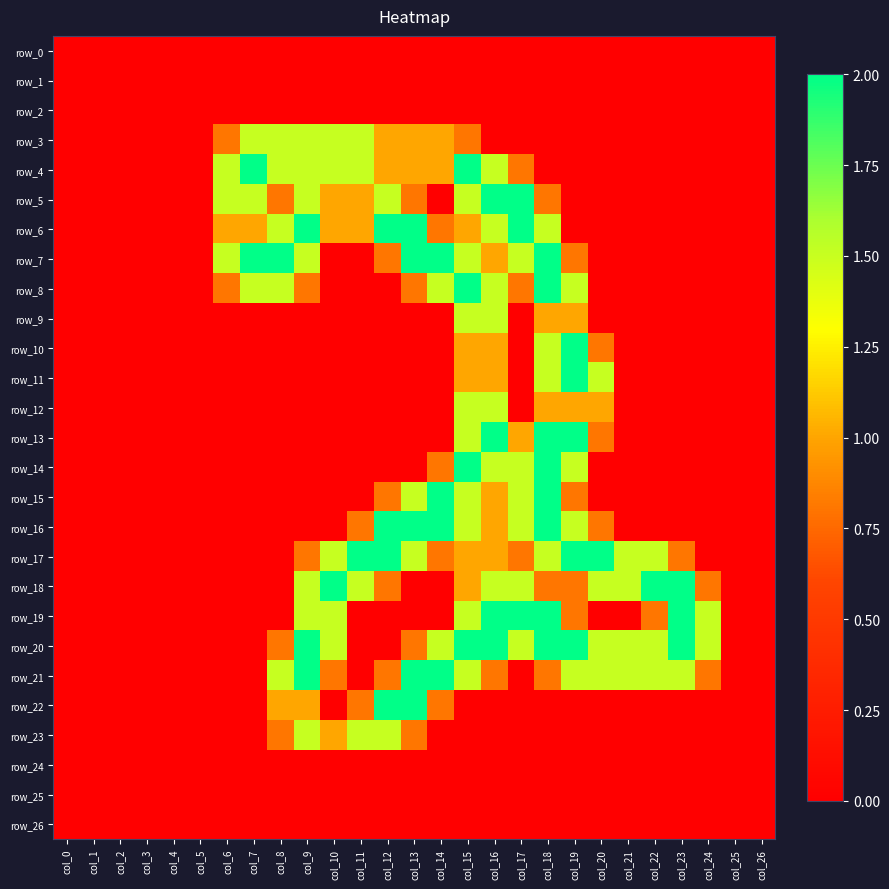

Reading left to right, transcribe all the data shown in this chart.

row_0: 0.0	0.0	0.0	0.0	0.0	0.0	0.0	0.0	0.0	0.0	0.0	0.0	0.0	0.0	0.0	0.0	0.0	0.0	0.0	0.0	0.0	0.0	0.0	0.0	0.0	0.0	0.0
row_1: 0.0	0.0	0.0	0.0	0.0	0.0	0.0	0.0	0.0	0.0	0.0	0.0	0.0	0.0	0.0	0.0	0.0	0.0	0.0	0.0	0.0	0.0	0.0	0.0	0.0	0.0	0.0
row_2: 0.0	0.0	0.0	0.0	0.0	0.0	0.0	0.0	0.0	0.0	0.0	0.0	0.0	0.0	0.0	0.0	0.0	0.0	0.0	0.0	0.0	0.0	0.0	0.0	0.0	0.0	0.0
row_3: 0.0	0.0	0.0	0.0	0.0	0.0	0.8	1.5	1.5	1.5	1.5	1.5	1.0	1.0	1.0	0.8	0.0	0.0	0.0	0.0	0.0	0.0	0.0	0.0	0.0	0.0	0.0
row_4: 0.0	0.0	0.0	0.0	0.0	0.0	1.5	2.0	1.5	1.5	1.5	1.5	1.0	1.0	1.0	2.0	1.5	0.8	0.0	0.0	0.0	0.0	0.0	0.0	0.0	0.0	0.0
row_5: 0.0	0.0	0.0	0.0	0.0	0.0	1.5	1.5	0.8	1.5	1.0	1.0	1.5	0.8	0.0	1.5	2.0	2.0	0.8	0.0	0.0	0.0	0.0	0.0	0.0	0.0	0.0
row_6: 0.0	0.0	0.0	0.0	0.0	0.0	1.0	1.0	1.5	2.0	1.0	1.0	2.0	2.0	0.8	1.0	1.5	2.0	1.5	0.0	0.0	0.0	0.0	0.0	0.0	0.0	0.0
row_7: 0.0	0.0	0.0	0.0	0.0	0.0	1.5	2.0	2.0	1.5	0.0	0.0	0.8	2.0	2.0	1.5	1.0	1.5	2.0	0.8	0.0	0.0	0.0	0.0	0.0	0.0	0.0
row_8: 0.0	0.0	0.0	0.0	0.0	0.0	0.8	1.5	1.5	0.8	0.0	0.0	0.0	0.8	1.5	2.0	1.5	0.8	2.0	1.5	0.0	0.0	0.0	0.0	0.0	0.0	0.0
row_9: 0.0	0.0	0.0	0.0	0.0	0.0	0.0	0.0	0.0	0.0	0.0	0.0	0.0	0.0	0.0	1.5	1.5	0.0	1.0	1.0	0.0	0.0	0.0	0.0	0.0	0.0	0.0
row_10: 0.0	0.0	0.0	0.0	0.0	0.0	0.0	0.0	0.0	0.0	0.0	0.0	0.0	0.0	0.0	1.0	1.0	0.0	1.5	2.0	0.8	0.0	0.0	0.0	0.0	0.0	0.0
row_11: 0.0	0.0	0.0	0.0	0.0	0.0	0.0	0.0	0.0	0.0	0.0	0.0	0.0	0.0	0.0	1.0	1.0	0.0	1.5	2.0	1.5	0.0	0.0	0.0	0.0	0.0	0.0
row_12: 0.0	0.0	0.0	0.0	0.0	0.0	0.0	0.0	0.0	0.0	0.0	0.0	0.0	0.0	0.0	1.5	1.5	0.0	1.0	1.0	1.0	0.0	0.0	0.0	0.0	0.0	0.0
row_13: 0.0	0.0	0.0	0.0	0.0	0.0	0.0	0.0	0.0	0.0	0.0	0.0	0.0	0.0	0.0	1.5	2.0	1.0	2.0	2.0	0.8	0.0	0.0	0.0	0.0	0.0	0.0
row_14: 0.0	0.0	0.0	0.0	0.0	0.0	0.0	0.0	0.0	0.0	0.0	0.0	0.0	0.0	0.8	2.0	1.5	1.5	2.0	1.5	0.0	0.0	0.0	0.0	0.0	0.0	0.0
row_15: 0.0	0.0	0.0	0.0	0.0	0.0	0.0	0.0	0.0	0.0	0.0	0.0	0.8	1.5	2.0	1.5	1.0	1.5	2.0	0.8	0.0	0.0	0.0	0.0	0.0	0.0	0.0
row_16: 0.0	0.0	0.0	0.0	0.0	0.0	0.0	0.0	0.0	0.0	0.0	0.8	2.0	2.0	2.0	1.5	1.0	1.5	2.0	1.5	0.8	0.0	0.0	0.0	0.0	0.0	0.0
row_17: 0.0	0.0	0.0	0.0	0.0	0.0	0.0	0.0	0.0	0.8	1.5	2.0	2.0	1.5	0.8	1.0	1.0	0.8	1.5	2.0	2.0	1.5	1.5	0.8	0.0	0.0	0.0
row_18: 0.0	0.0	0.0	0.0	0.0	0.0	0.0	0.0	0.0	1.5	2.0	1.5	0.8	0.0	0.0	1.0	1.5	1.5	0.8	0.8	1.5	1.5	2.0	2.0	0.8	0.0	0.0
row_19: 0.0	0.0	0.0	0.0	0.0	0.0	0.0	0.0	0.0	1.5	1.5	0.0	0.0	0.0	0.0	1.5	2.0	2.0	2.0	0.8	0.0	0.0	0.8	2.0	1.5	0.0	0.0
row_20: 0.0	0.0	0.0	0.0	0.0	0.0	0.0	0.0	0.8	2.0	1.5	0.0	0.0	0.8	1.5	2.0	2.0	1.5	2.0	2.0	1.5	1.5	1.5	2.0	1.5	0.0	0.0
row_21: 0.0	0.0	0.0	0.0	0.0	0.0	0.0	0.0	1.5	2.0	0.8	0.0	0.8	2.0	2.0	1.5	0.8	0.0	0.8	1.5	1.5	1.5	1.5	1.5	0.8	0.0	0.0
row_22: 0.0	0.0	0.0	0.0	0.0	0.0	0.0	0.0	1.0	1.0	0.0	0.8	2.0	2.0	0.8	0.0	0.0	0.0	0.0	0.0	0.0	0.0	0.0	0.0	0.0	0.0	0.0
row_23: 0.0	0.0	0.0	0.0	0.0	0.0	0.0	0.0	0.8	1.5	1.0	1.5	1.5	0.8	0.0	0.0	0.0	0.0	0.0	0.0	0.0	0.0	0.0	0.0	0.0	0.0	0.0
row_24: 0.0	0.0	0.0	0.0	0.0	0.0	0.0	0.0	0.0	0.0	0.0	0.0	0.0	0.0	0.0	0.0	0.0	0.0	0.0	0.0	0.0	0.0	0.0	0.0	0.0	0.0	0.0
row_25: 0.0	0.0	0.0	0.0	0.0	0.0	0.0	0.0	0.0	0.0	0.0	0.0	0.0	0.0	0.0	0.0	0.0	0.0	0.0	0.0	0.0	0.0	0.0	0.0	0.0	0.0	0.0
row_26: 0.0	0.0	0.0	0.0	0.0	0.0	0.0	0.0	0.0	0.0	0.0	0.0	0.0	0.0	0.0	0.0	0.0	0.0	0.0	0.0	0.0	0.0	0.0	0.0	0.0	0.0	0.0